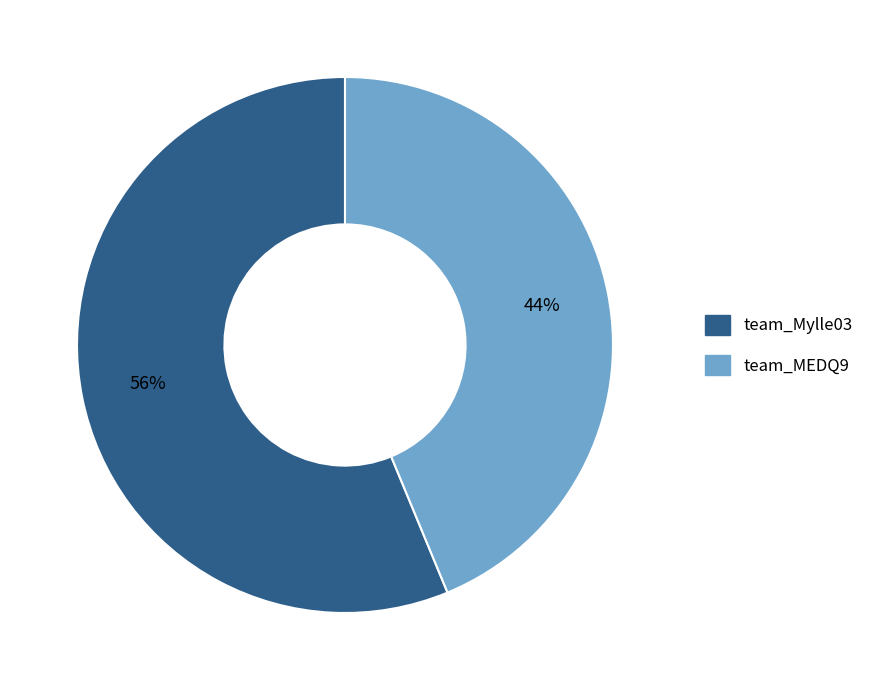

Is there any slice that represents more than half of the pie?

Yes